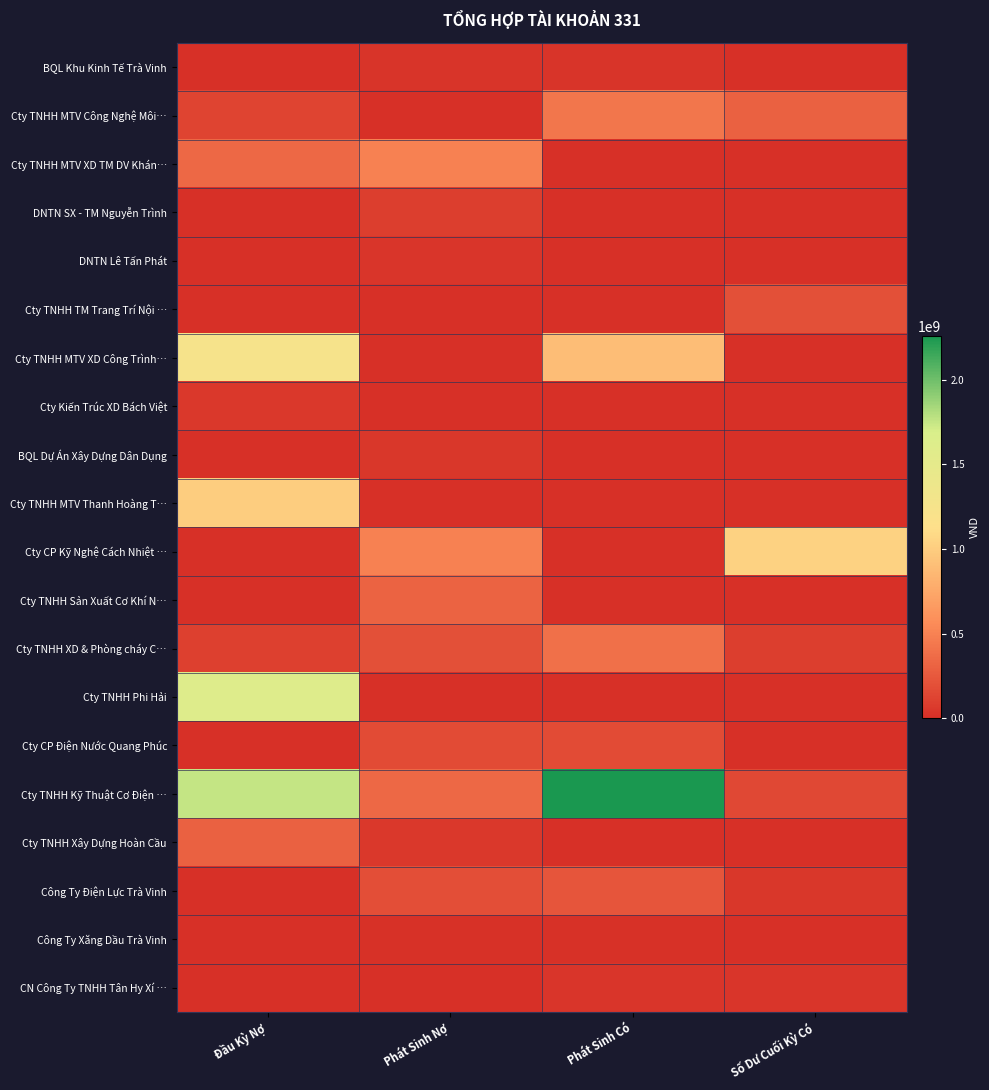

Which has a higher value, Số Dư Cuối Kỳ Có or Phát Sinh Nợ?

Phát Sinh Nợ